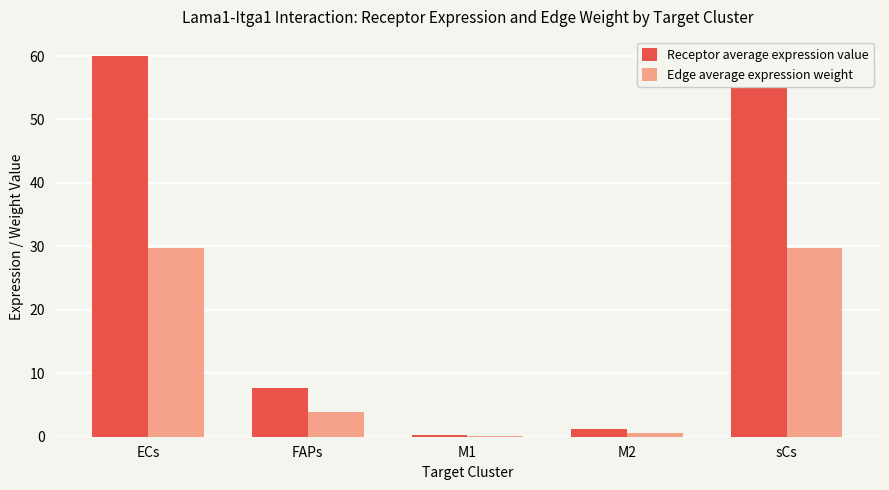

The value of Edge average expression weight at FAPs is 0.9. True or false?

False